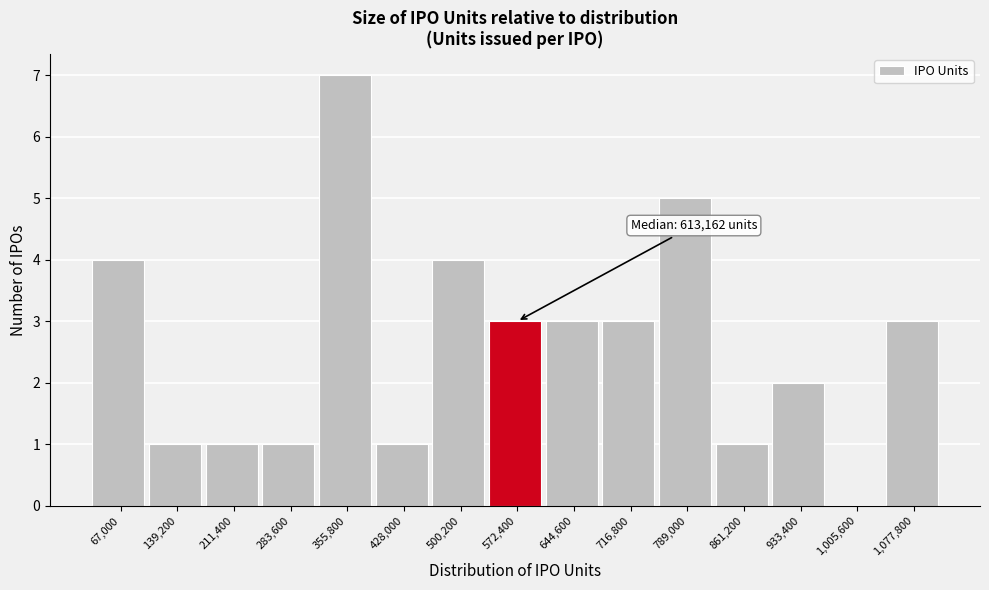

Reading left to right, what are all the values shown in this chart?

67,000=4	139,200=1	211,400=1	283,600=1	355,800=7	428,000=1	500,200=4	572,400=3	644,600=3	716,800=3	789,000=5	861,200=1	933,400=2	1,005,600=0	1,077,800=3